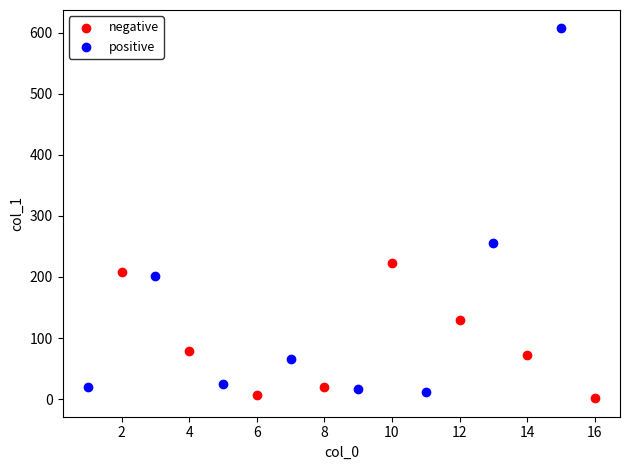

What are all the series names shown in the legend?

negative, positive